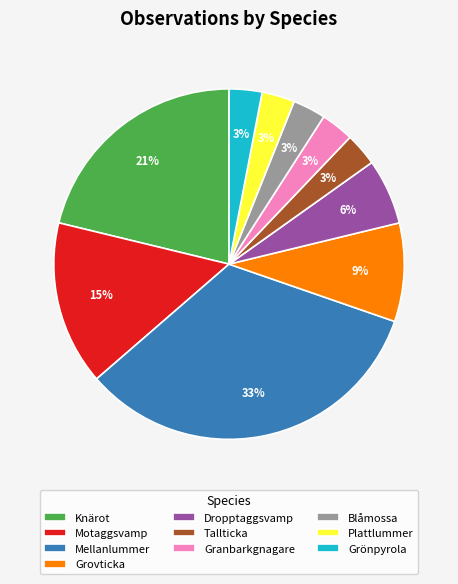

What is the largest slice in the pie chart?

Mellanlummer